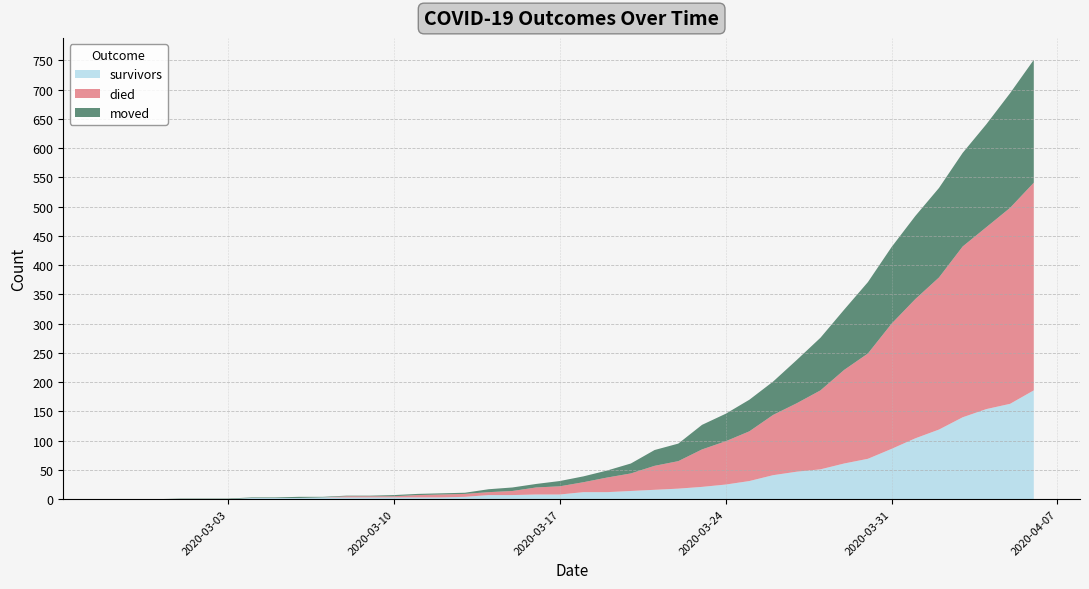

Reading left to right, transcribe all the data shown in this chart.

survivors: 2020-02-27=0	2020-02-28=0	2020-02-29=0	2020-03-01=0	2020-03-02=0	2020-03-03=0	2020-03-04=2	2020-03-05=2	2020-03-06=2	2020-03-07=3	2020-03-08=3	2020-03-09=3	2020-03-10=3	2020-03-11=3	2020-03-12=3	2020-03-13=4	2020-03-14=7	2020-03-15=7	2020-03-16=8	2020-03-17=8	2020-03-18=12	2020-03-19=12	2020-03-20=14	2020-03-21=16	2020-03-22=18	2020-03-23=21	2020-03-24=25	2020-03-25=31	2020-03-26=41	2020-03-27=47	2020-03-28=51	2020-03-29=61	2020-03-30=69	2020-03-31=86	2020-04-01=104	2020-04-02=119	2020-04-03=140	2020-04-04=154	2020-04-05=163	2020-04-06=186
died: 2020-02-27=0	2020-02-28=0	2020-02-29=0	2020-03-01=0	2020-03-02=0	2020-03-03=0	2020-03-04=0	2020-03-05=0	2020-03-06=0	2020-03-07=0	2020-03-08=2	2020-03-09=2	2020-03-10=2	2020-03-11=4	2020-03-12=5	2020-03-13=5	2020-03-14=5	2020-03-15=7	2020-03-16=12	2020-03-17=14	2020-03-18=17	2020-03-19=25	2020-03-20=30	2020-03-21=41	2020-03-22=47	2020-03-23=64	2020-03-24=74	2020-03-25=85	2020-03-26=103	2020-03-27=117	2020-03-28=135	2020-03-29=160	2020-03-30=180	2020-03-31=214	2020-04-01=238	2020-04-02=260	2020-04-03=292	2020-04-04=311	2020-04-05=335	2020-04-06=355
moved: 2020-02-27=0	2020-02-28=0	2020-02-29=0	2020-03-01=1	2020-03-02=1	2020-03-03=1	2020-03-04=1	2020-03-05=1	2020-03-06=2	2020-03-07=1	2020-03-08=1	2020-03-09=1	2020-03-10=2	2020-03-11=2	2020-03-12=2	2020-03-13=2	2020-03-14=5	2020-03-15=6	2020-03-16=6	2020-03-17=9	2020-03-18=10	2020-03-19=12	2020-03-20=17	2020-03-21=27	2020-03-22=30	2020-03-23=42	2020-03-24=47	2020-03-25=54	2020-03-26=57	2020-03-27=74	2020-03-28=90	2020-03-29=103	2020-03-30=122	2020-03-31=131	2020-04-01=142	2020-04-02=153	2020-04-03=160	2020-04-04=176	2020-04-05=196	2020-04-06=210